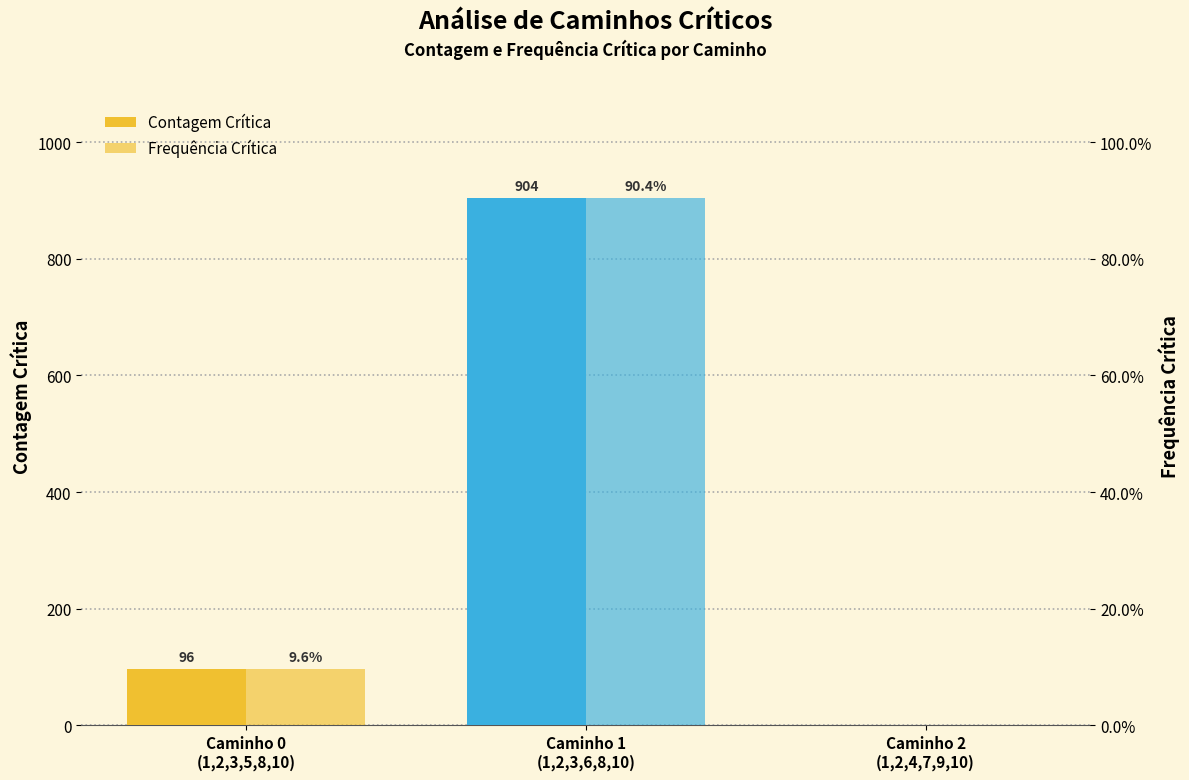

What are all the series names shown in the legend?

Contagem Crítica, Frequência Crítica